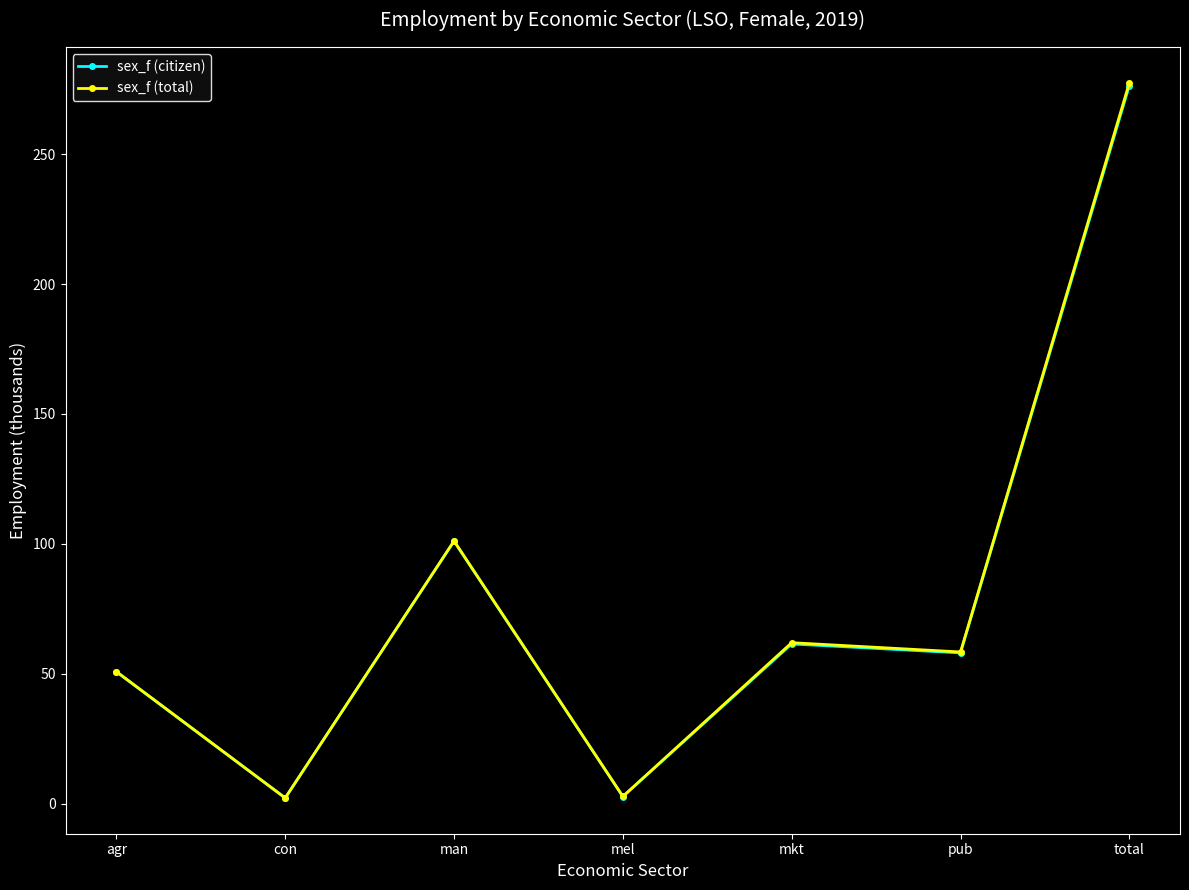

What is the label of the 2nd point from the right?

pub